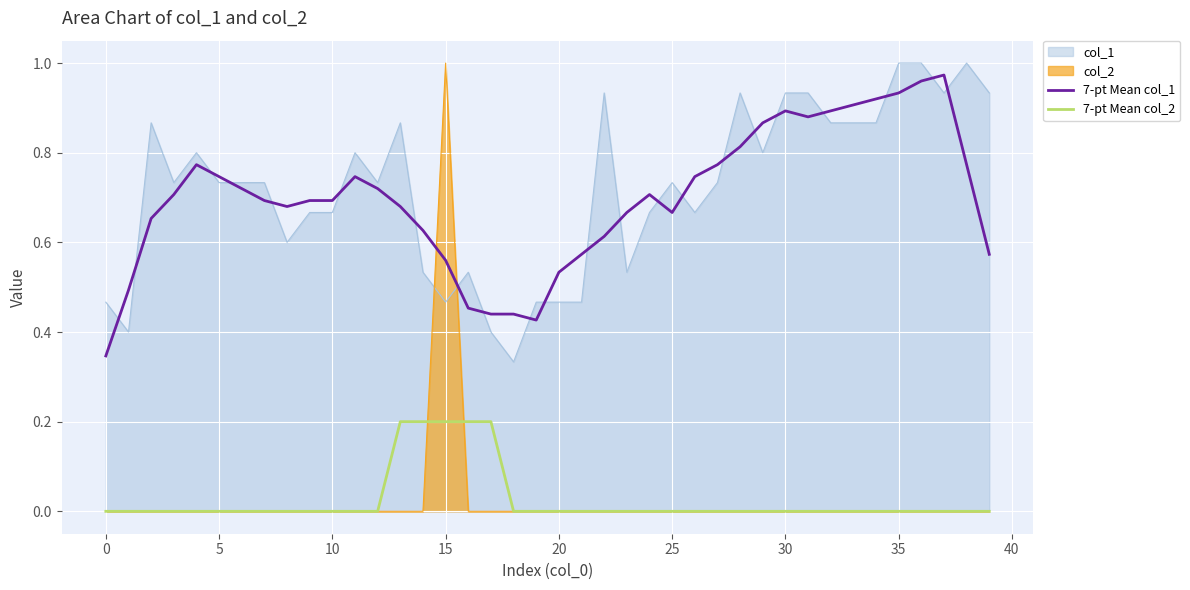

What are all the series names shown in the legend?

col_1, col_2, 7-pt Mean col_1, 7-pt Mean col_2